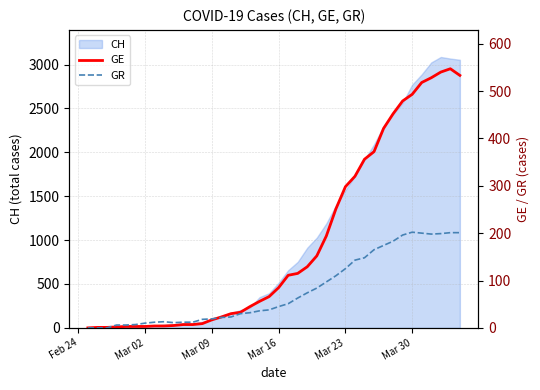

Does the chart display data point markers on the line(s)?

No